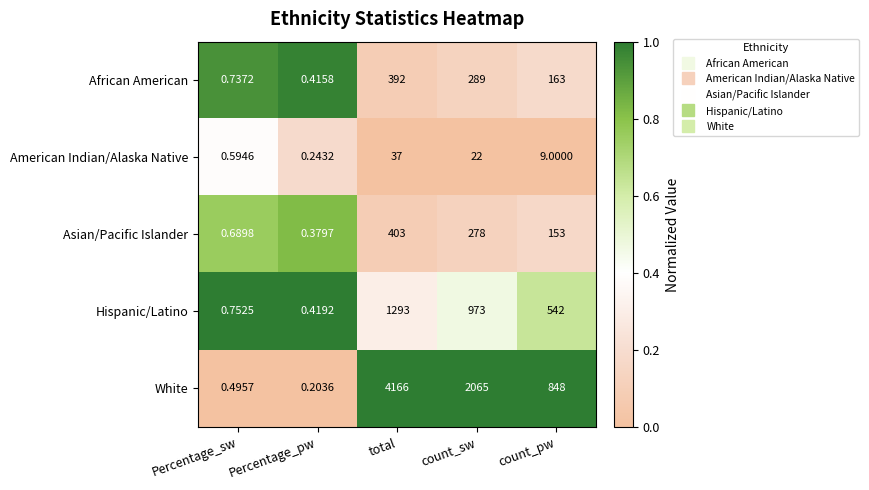

At which category is the sum across all series the highest?

total